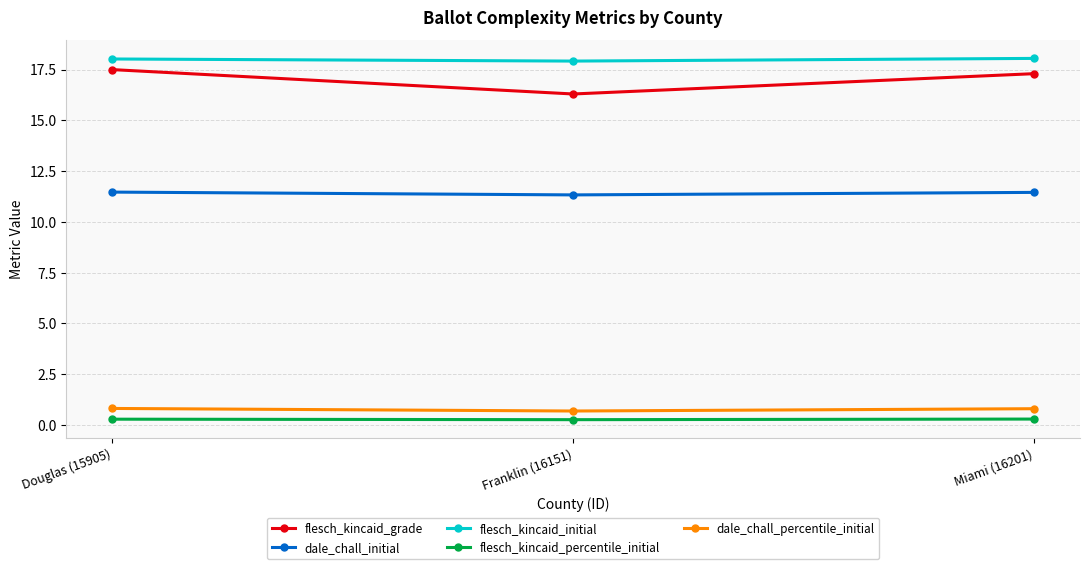

What is the difference between the flesch_kincaid_grade values at Douglas (15905) and Franklin (16151)?

1.2